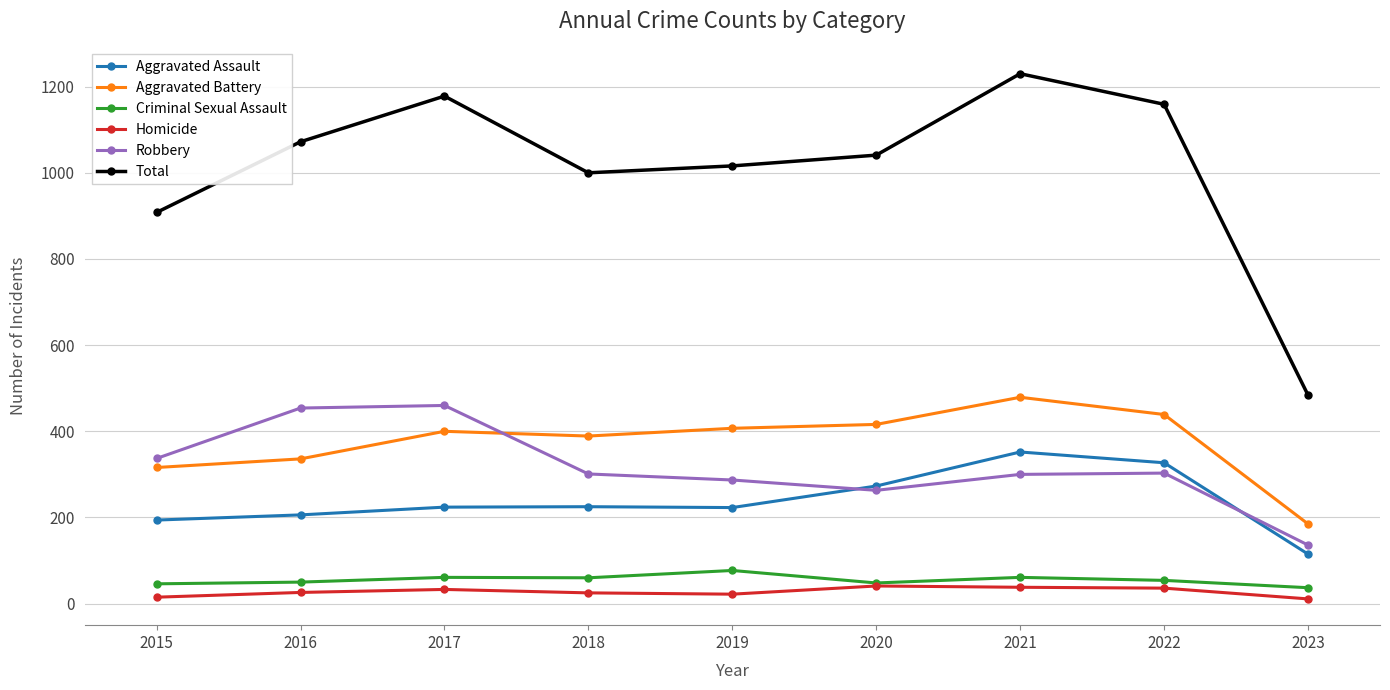

Which series has the largest range (max minus min)?

Total